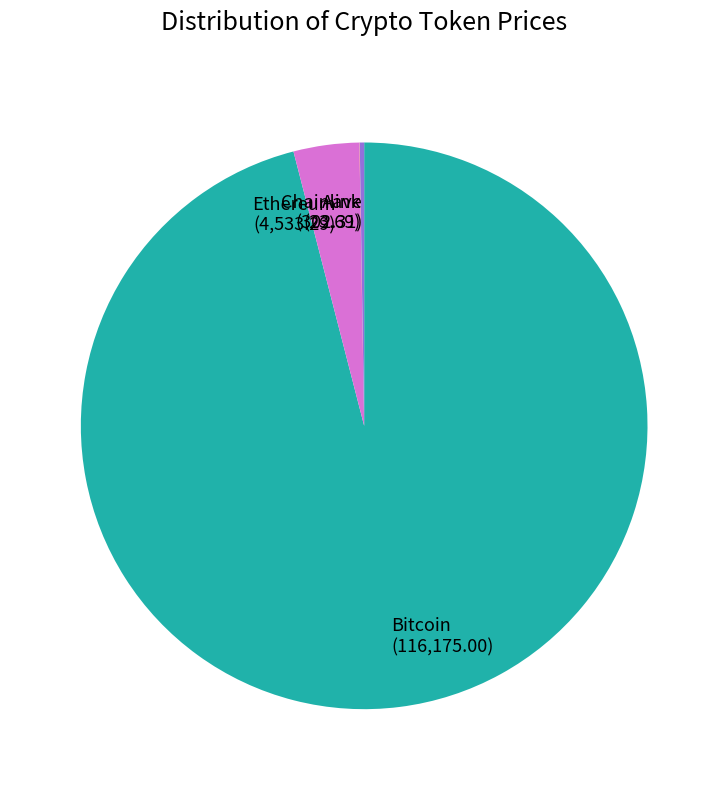

Is it true that Bitcoin (116,175.00) is 96% of the pie?

True